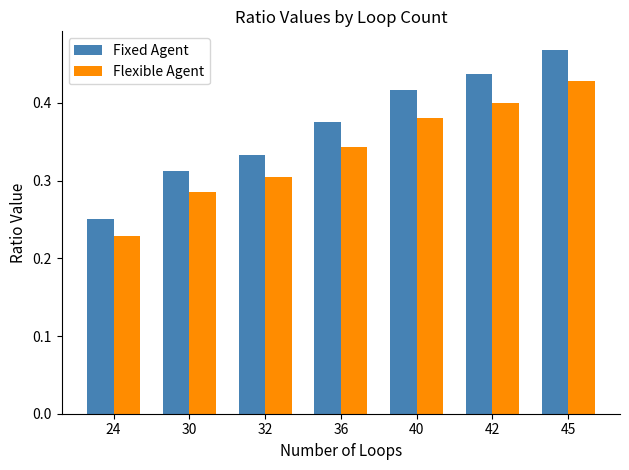

What is the total value across all series at 32?

0.6